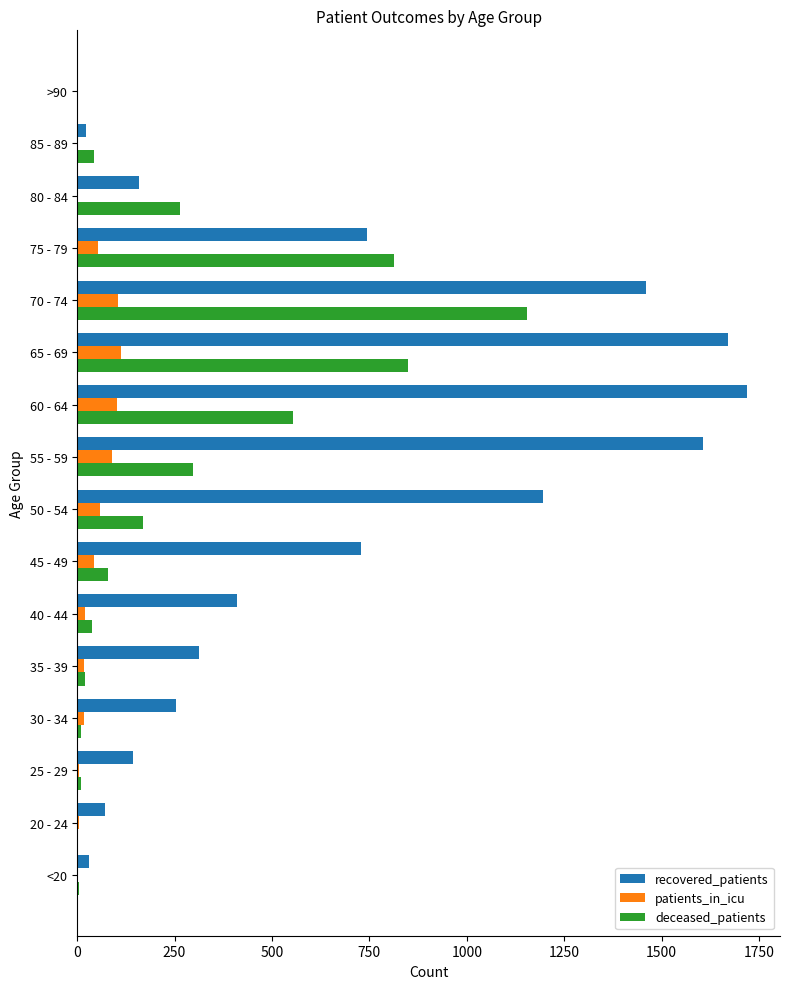

How many categories are shown in the chart?

16